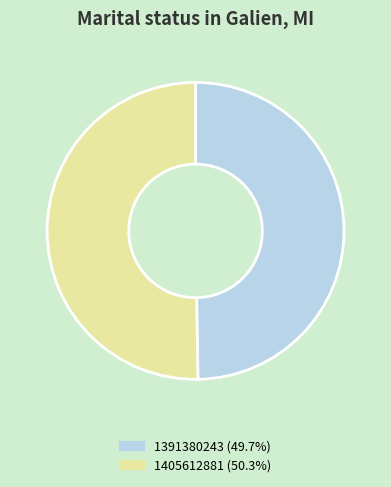

Which has a higher value, 1405612881 or 1391380243?

1405612881